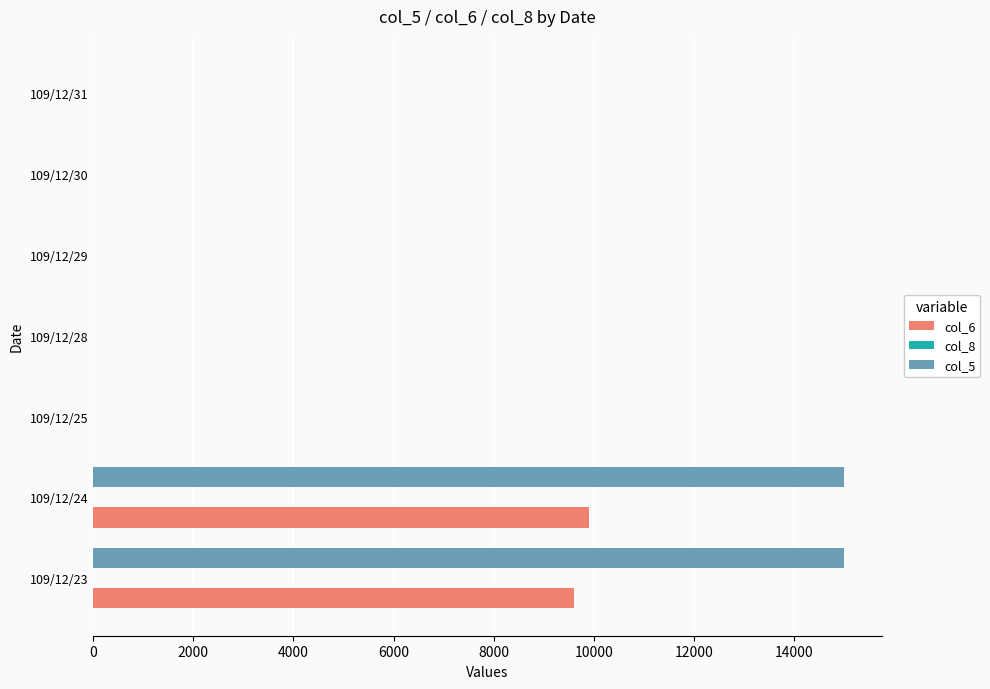

The value of col_5 at 109/12/25 is -10267. True or false?

False